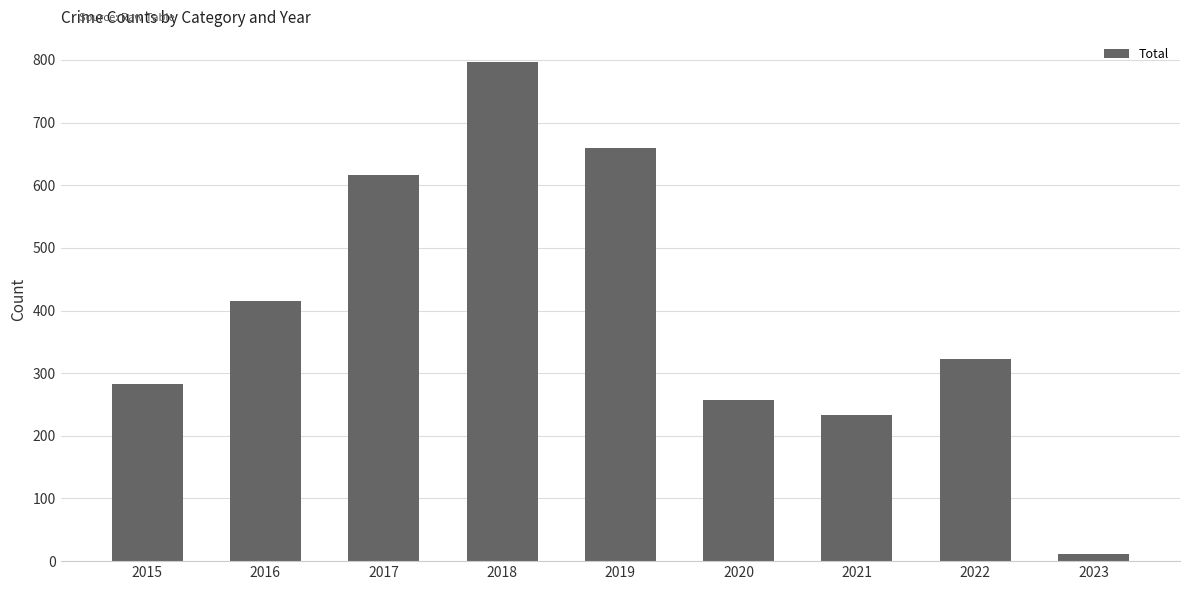

Are the bars grouped side by side (vs. stacked)?

No